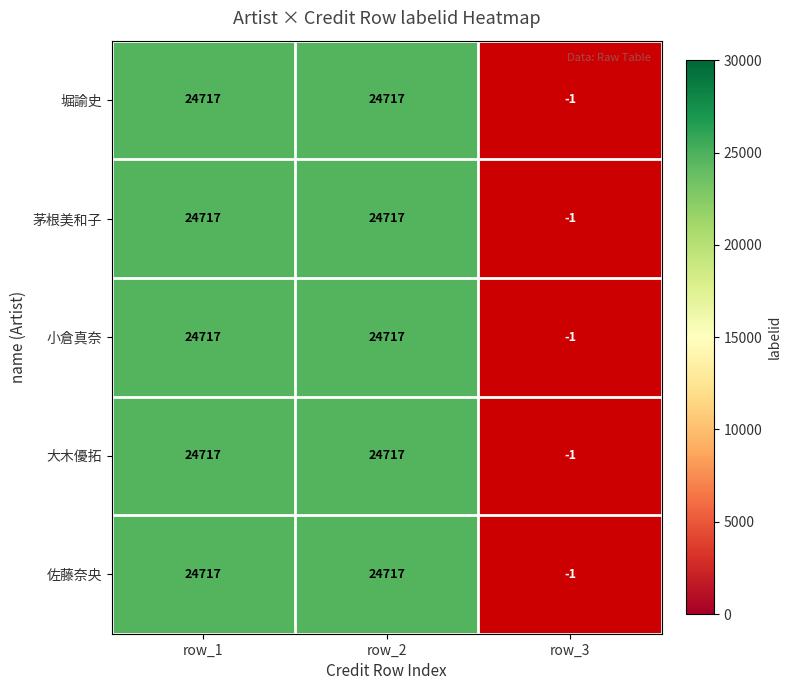

Is it true that 堀諭史 equals 24717 at row_2?

True